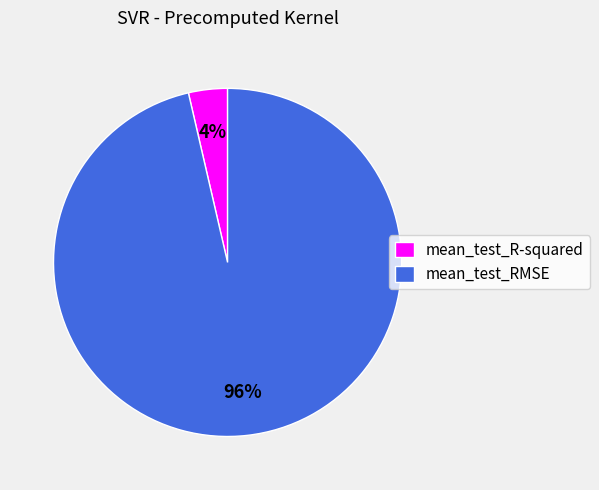

Which category has the biggest portion of the pie?

mean_test_RMSE